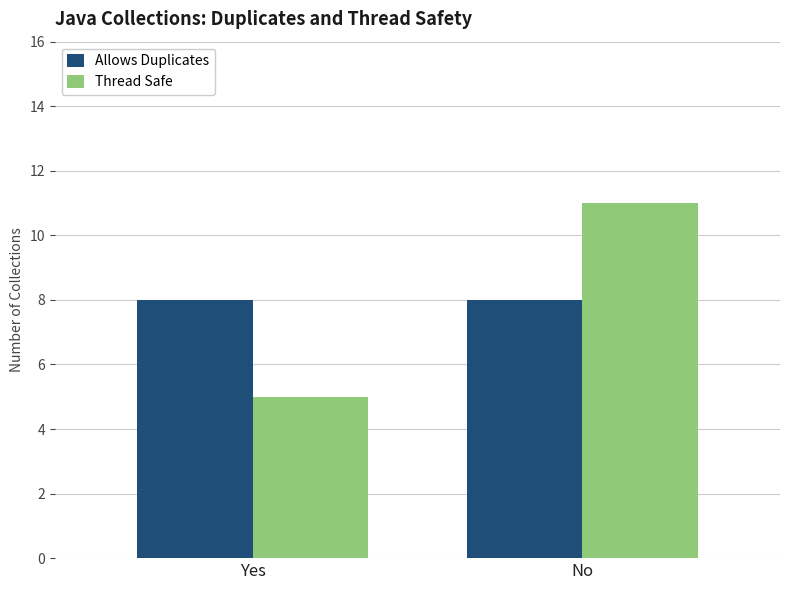

How many bars are there in total?

4